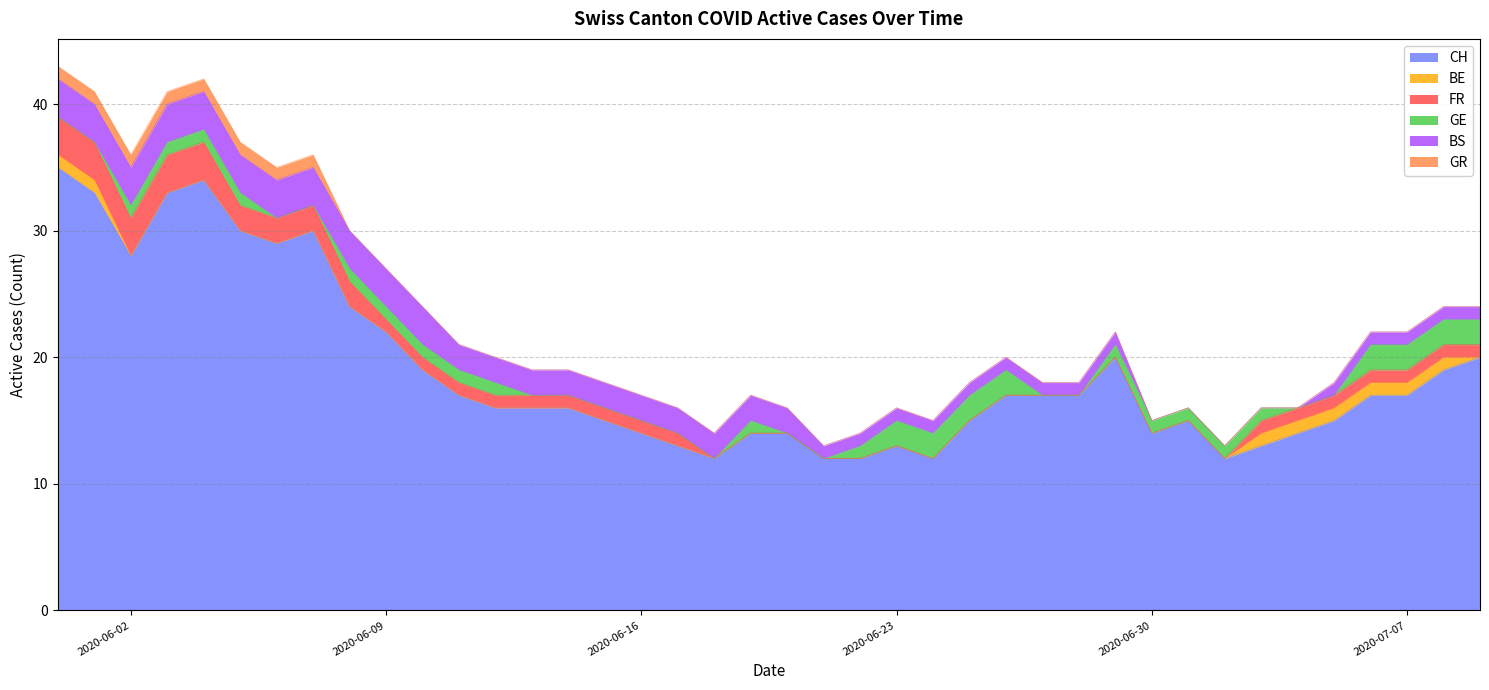

Which has a higher value, 2020-06-07 or 2020-06-21?

2020-06-07